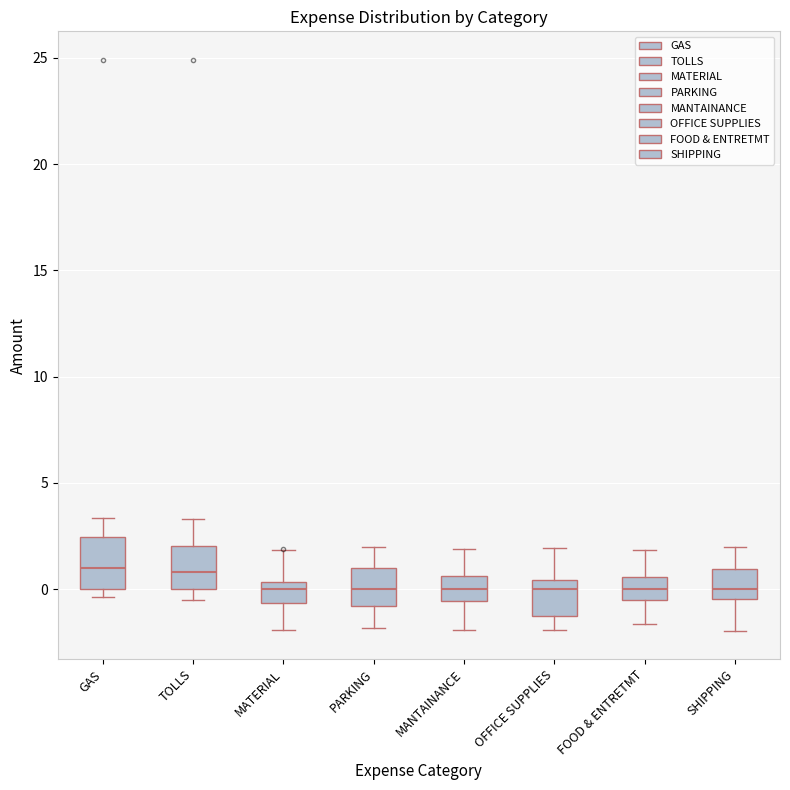

Where does the upper whisker of the box for SHIPPING end on the y-axis? The values are not printed on the chart, so give them approximately, as read against the axis.

2.0